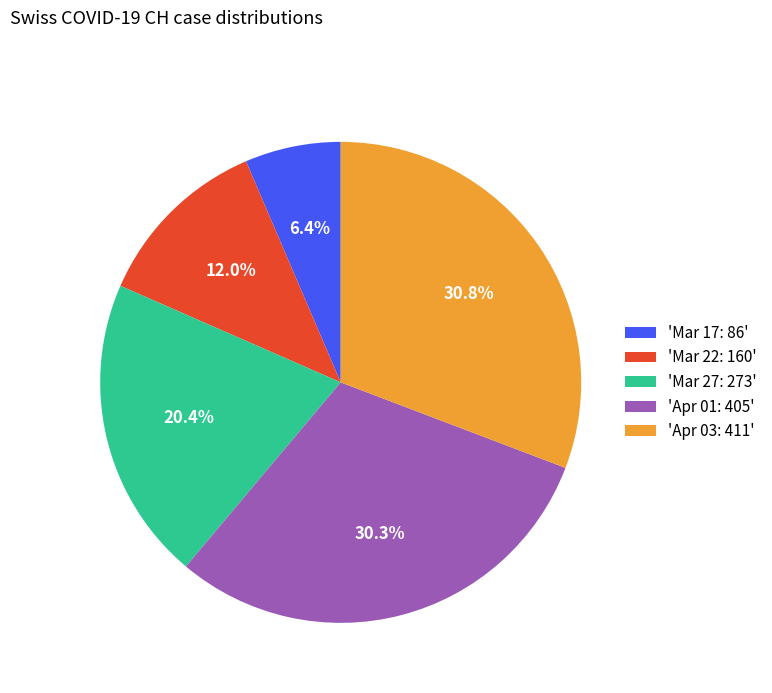

Do 'Mar 17: 86' and 'Mar 27: 273' together represent more than half of the pie?

No